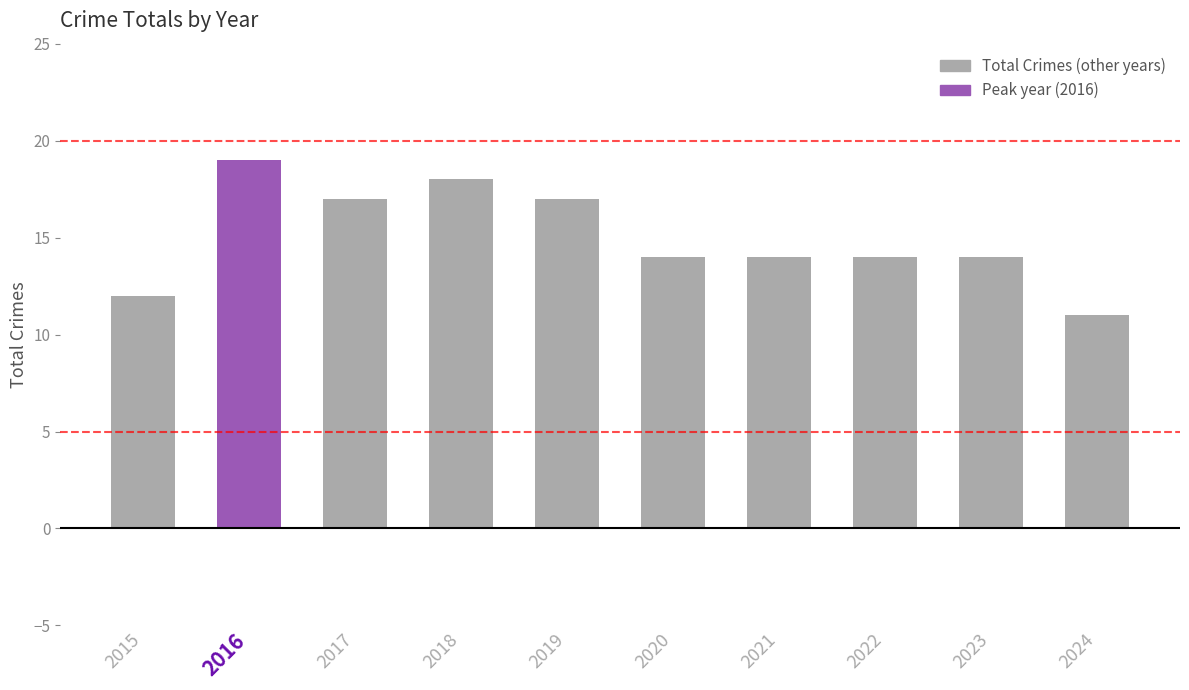

What is the value of the 6th bar from the left?

14